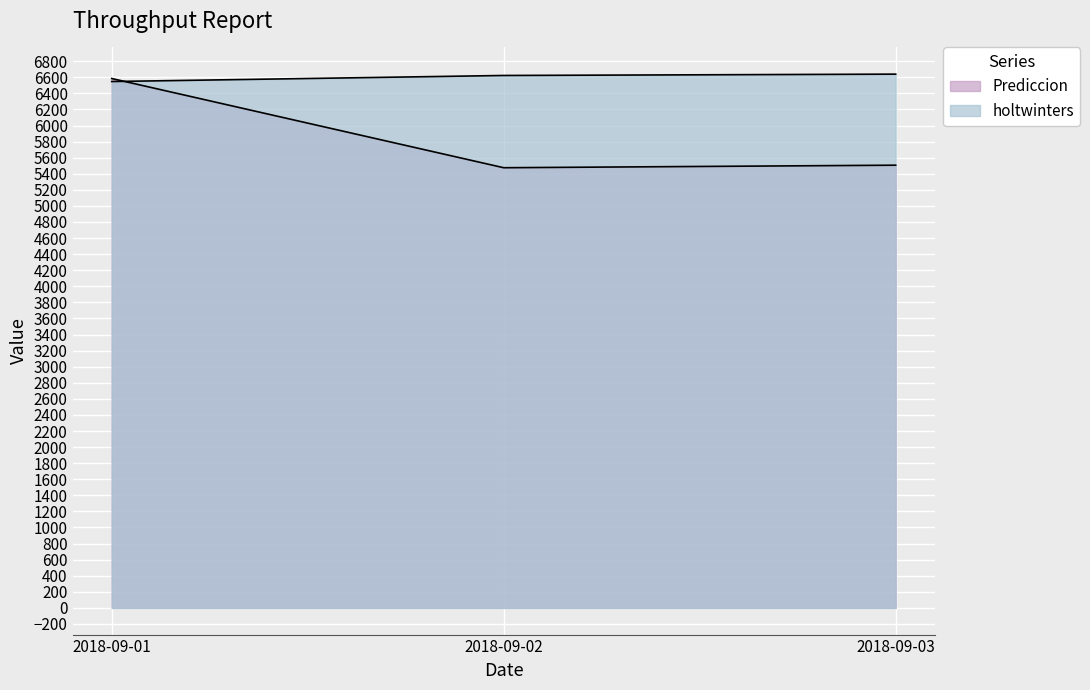

How many categories are shown in the chart?

3